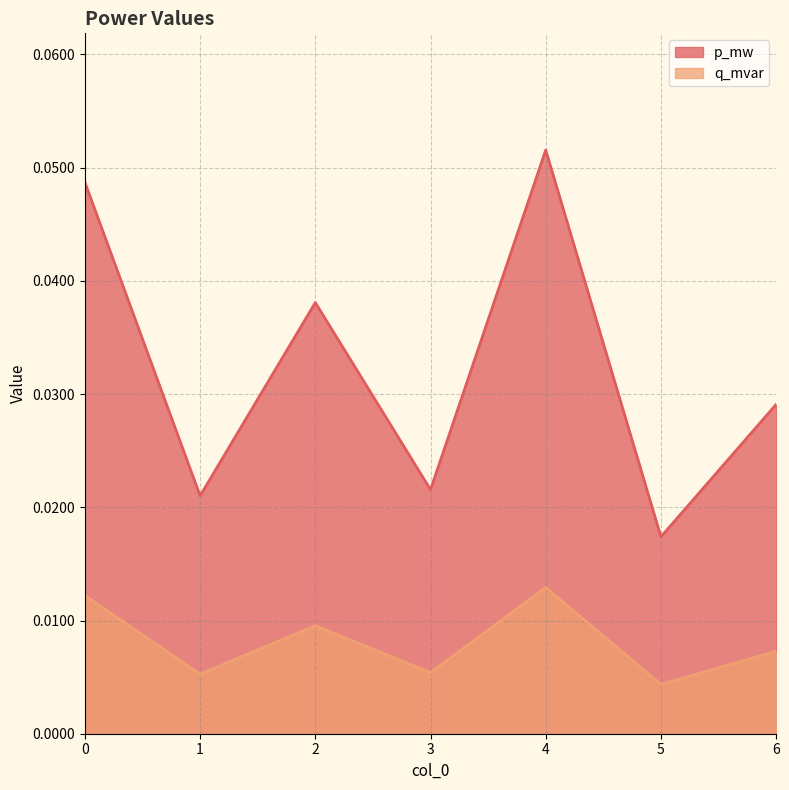

True or false: p_mw and q_mvar intersect in this chart.

False